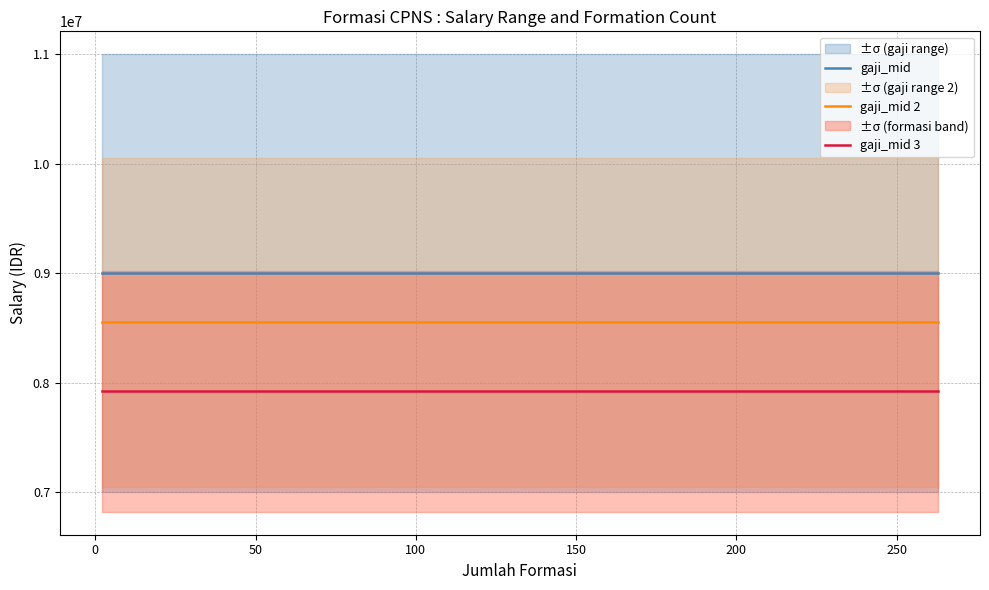

List the series in order of their overall mean, highest first.

gaji_mid, gaji_mid 2, gaji_mid 3